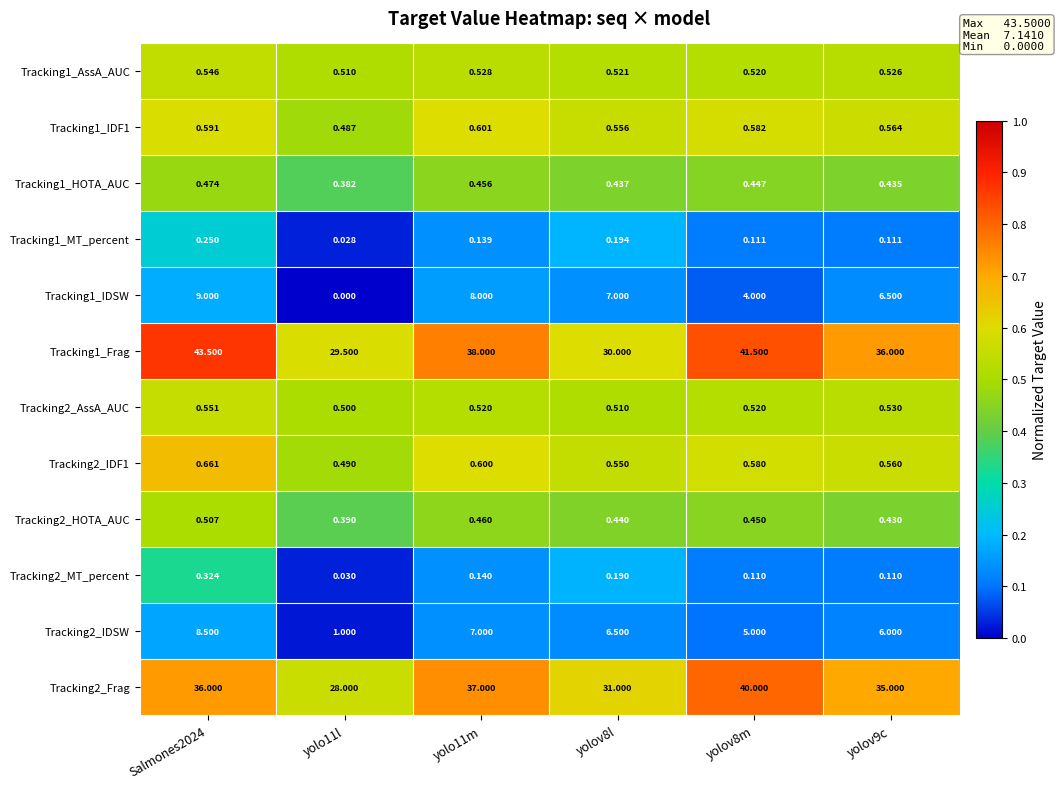

List the series in order of their peak value, lowest first.

Tracking1_MT_percent, Tracking2_MT_percent, Tracking1_HOTA_AUC, Tracking2_HOTA_AUC, Tracking1_AssA_AUC, Tracking2_AssA_AUC, Tracking1_IDF1, Tracking2_IDF1, Tracking2_IDSW, Tracking1_IDSW, Tracking2_Frag, Tracking1_Frag